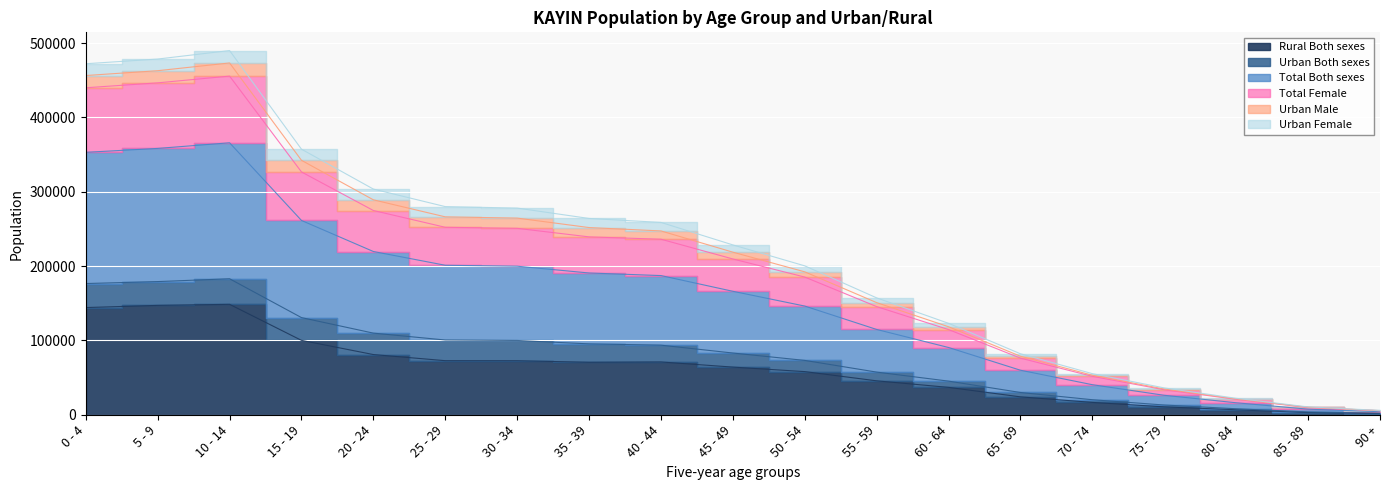

What is the difference between the maximum and minimum values in the Rural Both sexes series?

146908